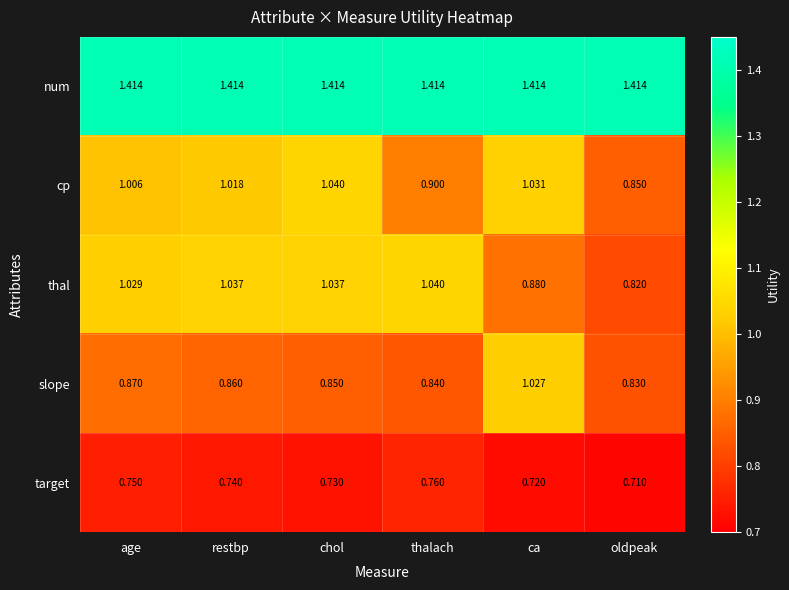

Which category has the highest value in the slope series?

ca